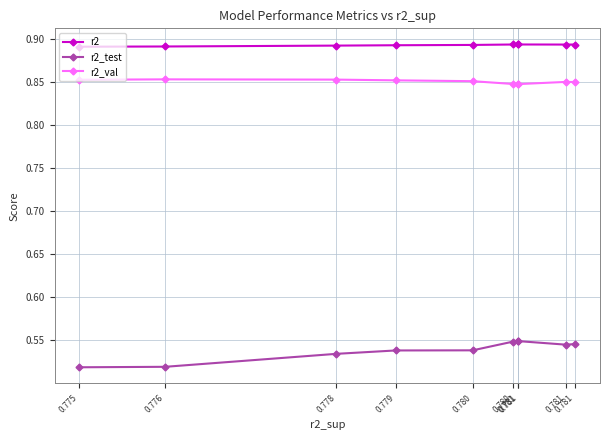

Does the chart have visible grid lines?

Yes